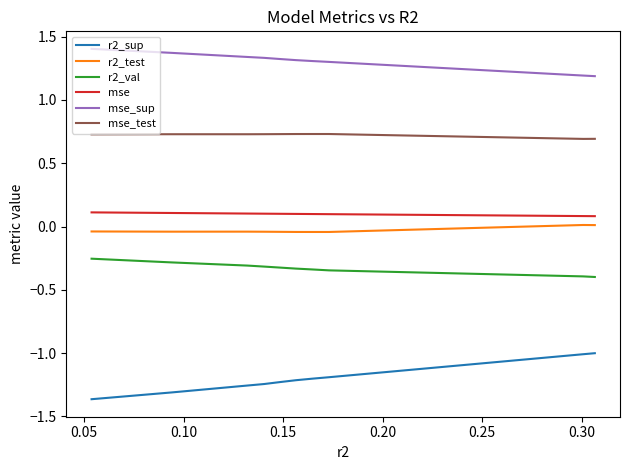

True or false: r2_test and r2_sup cross at least once.

False